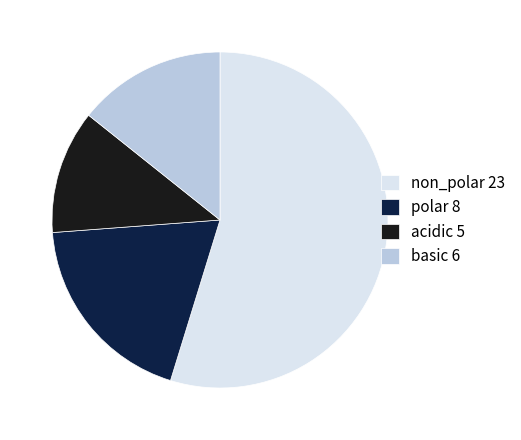

True or false: polar accounts for 32% of the total.

False